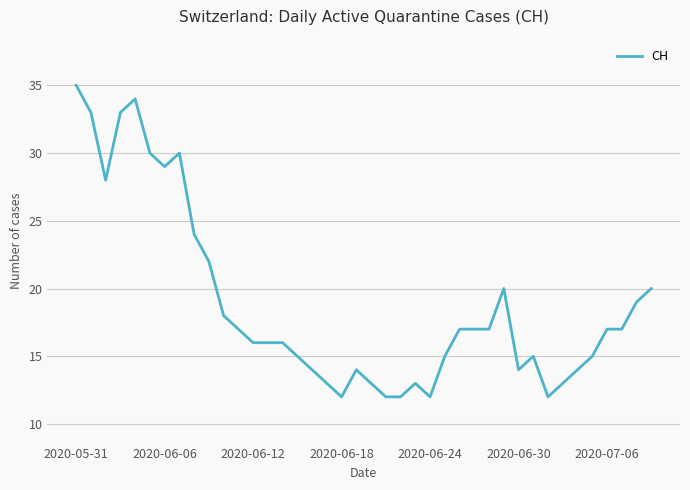

What is the minimum value shown in the chart?

12